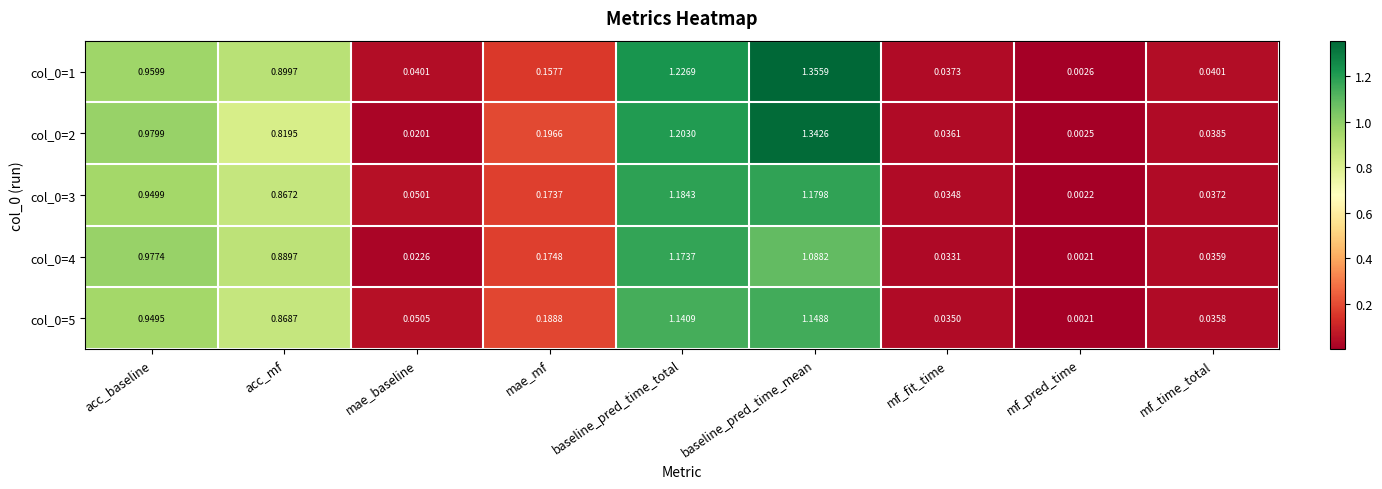

Where is col_0=4 nearest to the value 0?

mf_pred_time